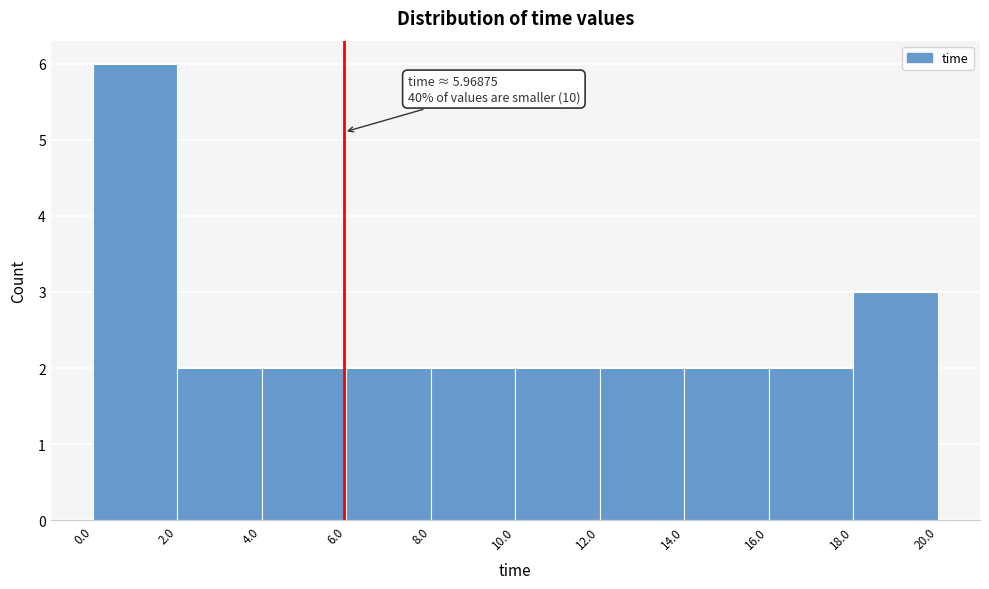

Which range on the x-axis has the tallest bar?

0.0 to 2.0